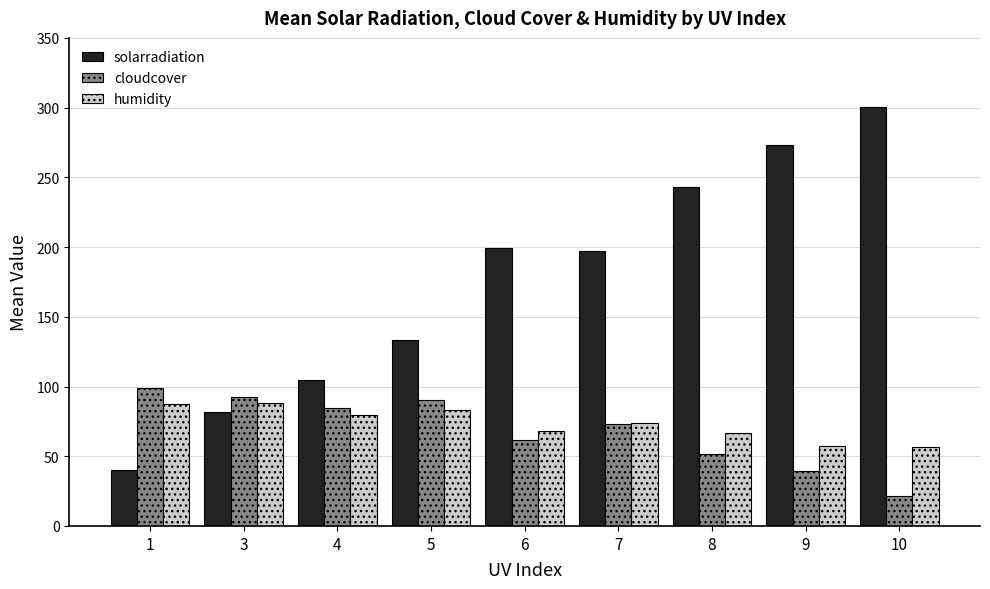

The value of humidity at 4 is 79.9. True or false?

True